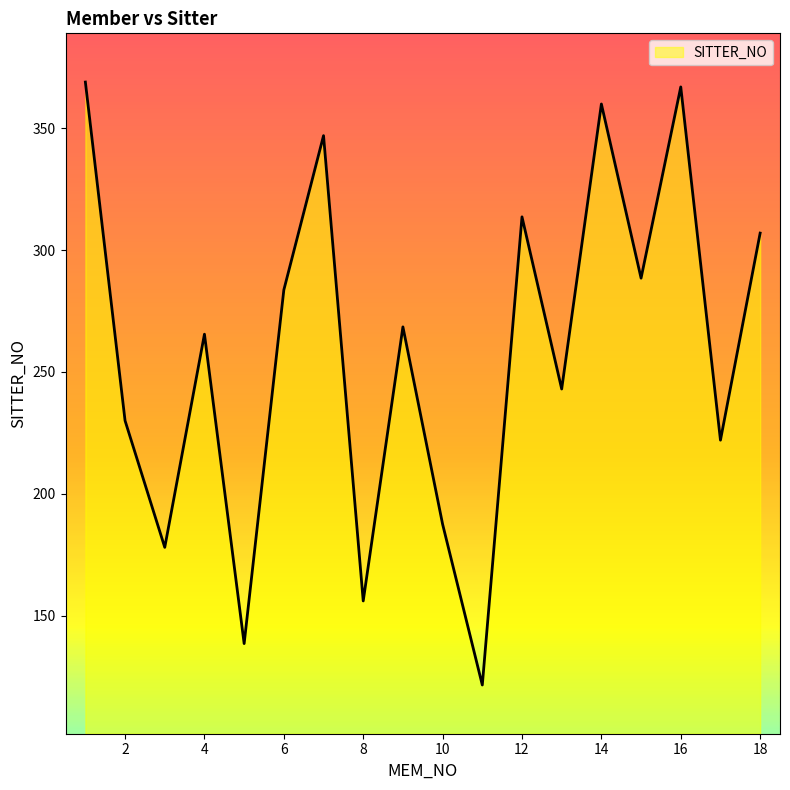

What is the minimum value shown in the chart?

121.5